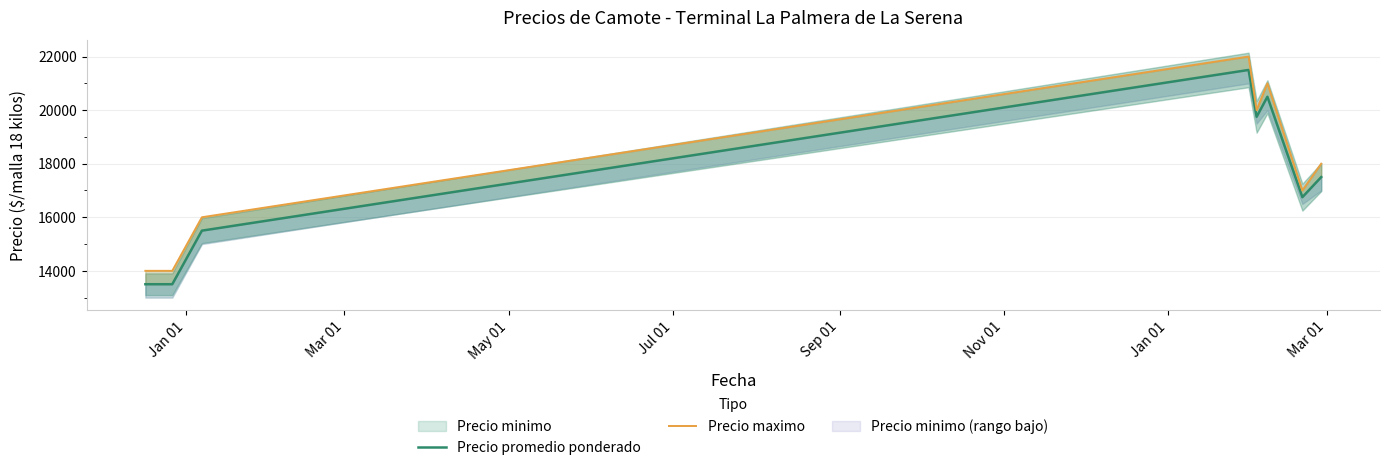

Is the value of Precio maximo at Jul 01 greater than the value of Precio promedio ponderado at Jan 01?

Yes